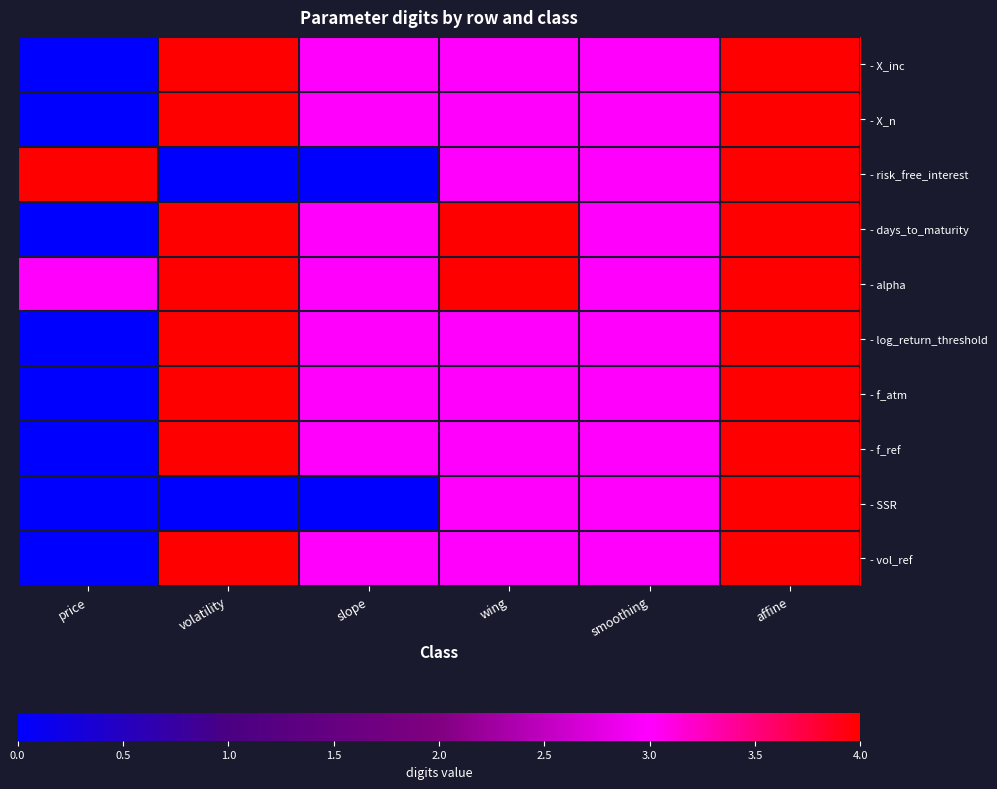

Reading left to right, what are all the values shown in this chart?

- X_inc: price=0	volatility=4	slope=3	wing=3	smoothing=3	affine=4
- X_n: price=0	volatility=4	slope=3	wing=3	smoothing=3	affine=4
- risk_free_interest: price=4	volatility=0	slope=0	wing=3	smoothing=3	affine=4
- days_to_maturity: price=0	volatility=4	slope=3	wing=4	smoothing=3	affine=4
- alpha: price=3	volatility=4	slope=3	wing=4	smoothing=3	affine=4
- log_return_threshold: price=0	volatility=4	slope=3	wing=3	smoothing=3	affine=4
- f_atm: price=0	volatility=4	slope=3	wing=3	smoothing=3	affine=4
- f_ref: price=0	volatility=4	slope=3	wing=3	smoothing=3	affine=4
- SSR: price=0	volatility=0	slope=0	wing=3	smoothing=3	affine=4
- vol_ref: price=0	volatility=4	slope=3	wing=3	smoothing=3	affine=4